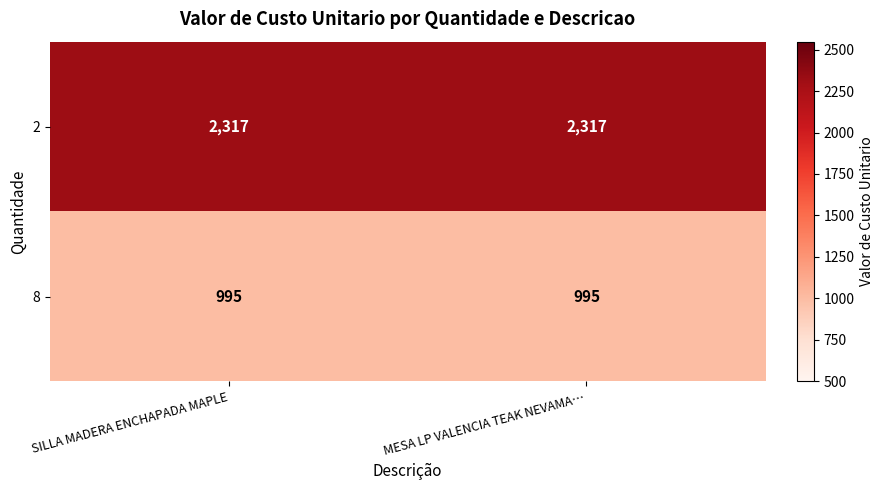

What is the difference between the highest and lowest values at MESA LP VALENCIA TEAK NEVAMA…?

1322